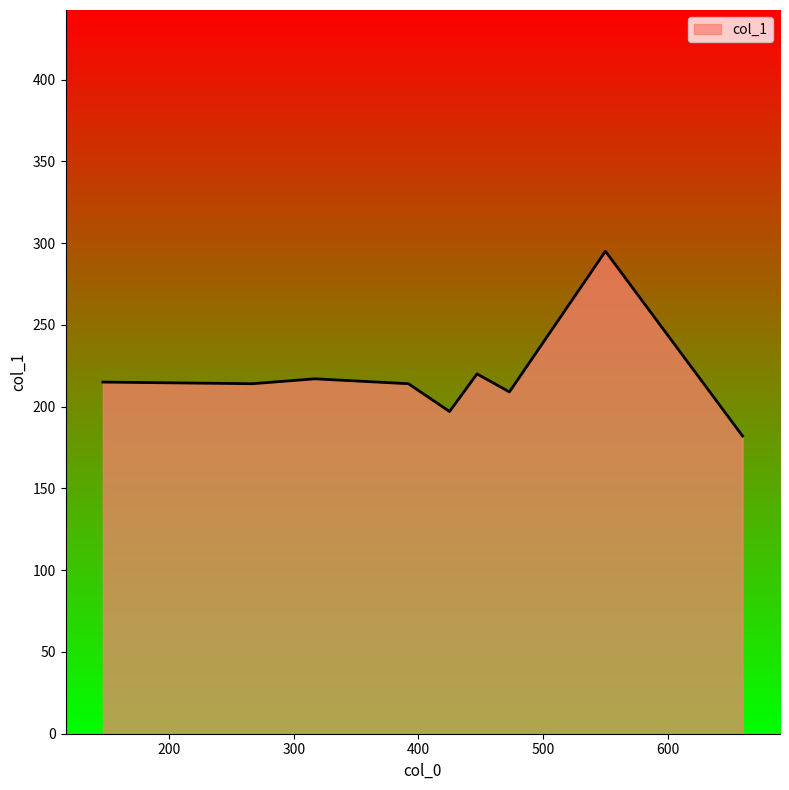

What is the greatest value displayed?

295